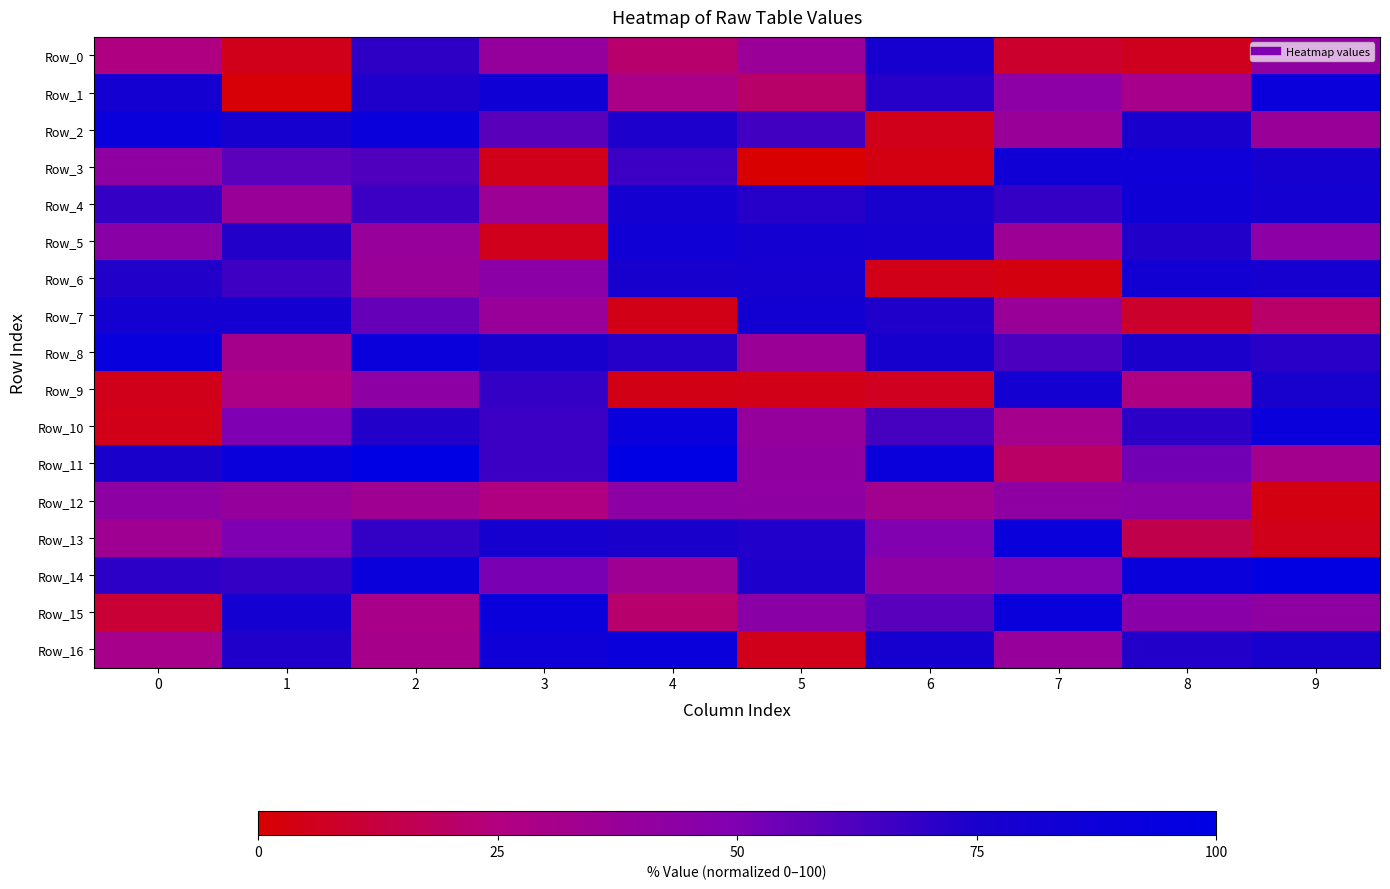

Between 4 and 2, which is larger?

2